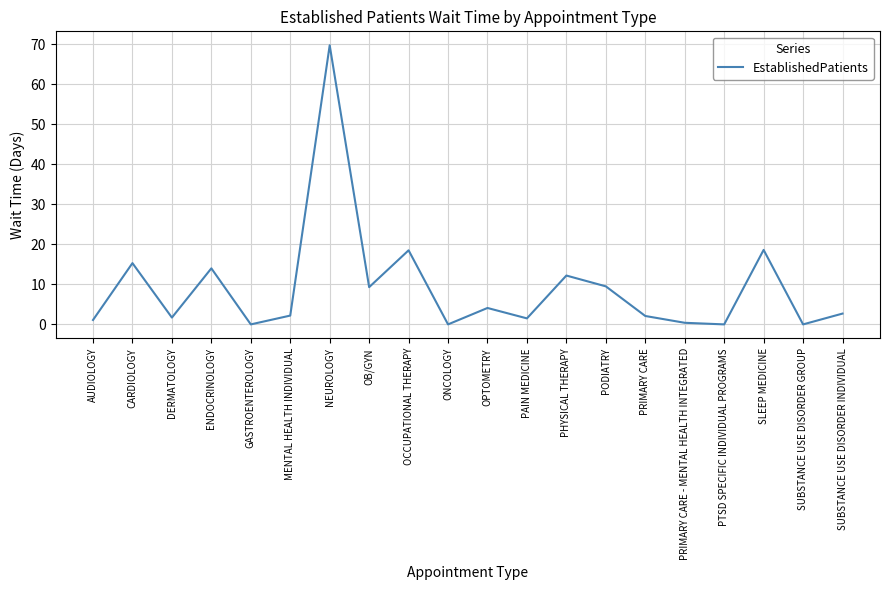

Which has a higher value, PHYSICAL THERAPY or OB/GYN?

PHYSICAL THERAPY